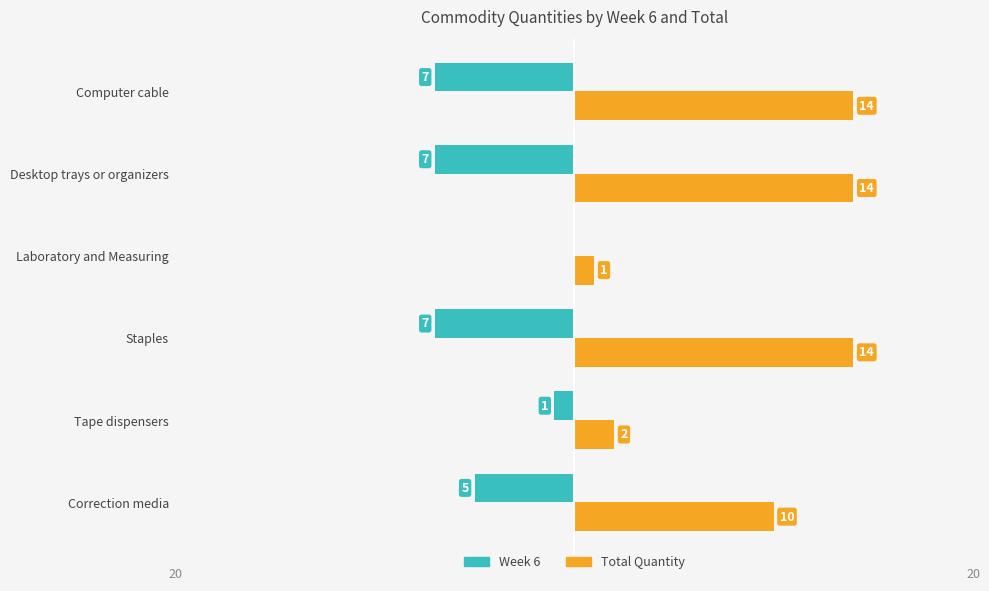

What is the maximum value shown in the chart?

14